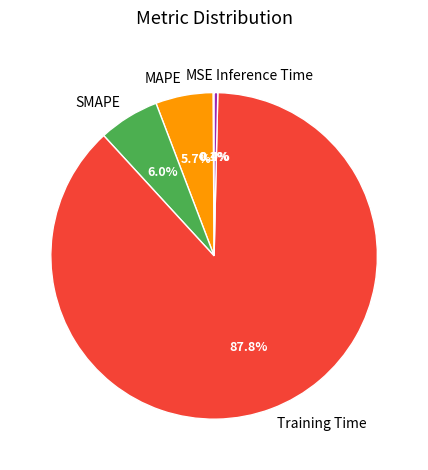

To the nearest percent, what is the difference between the largest and smallest slice percentages?

88%